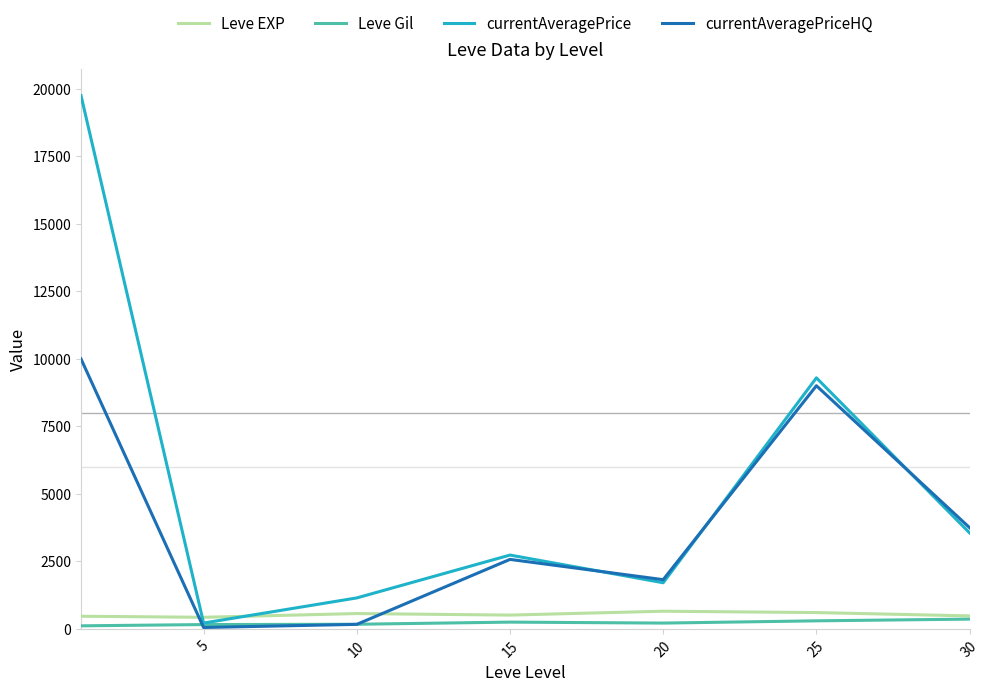

Which series has the largest range (max minus min)?

currentAveragePrice